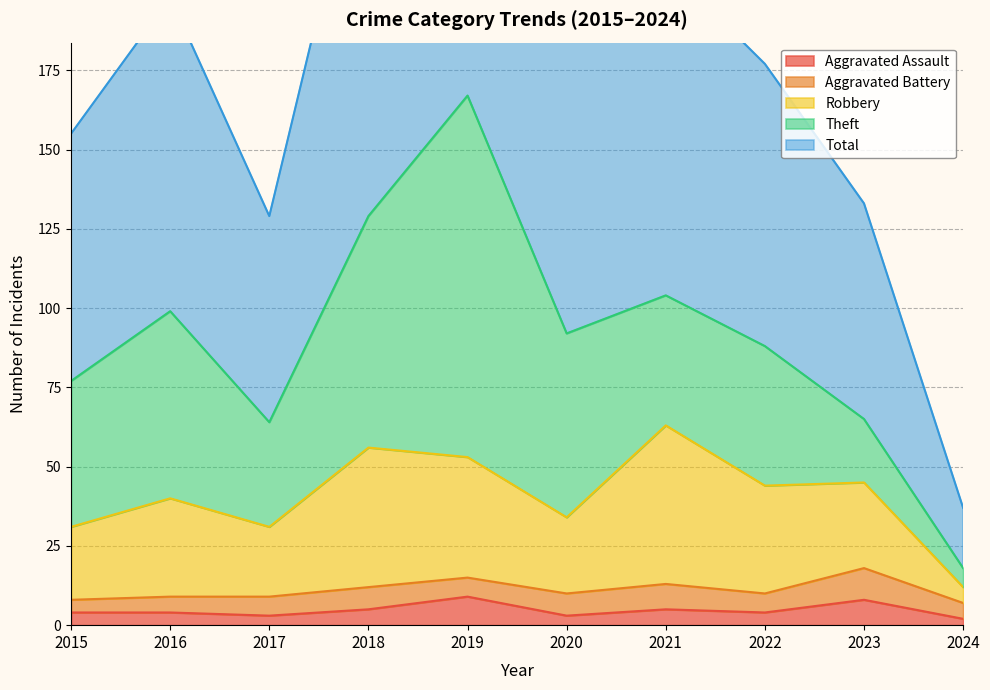

Count the Aggravated Assault values in the range 3 to 5.

7